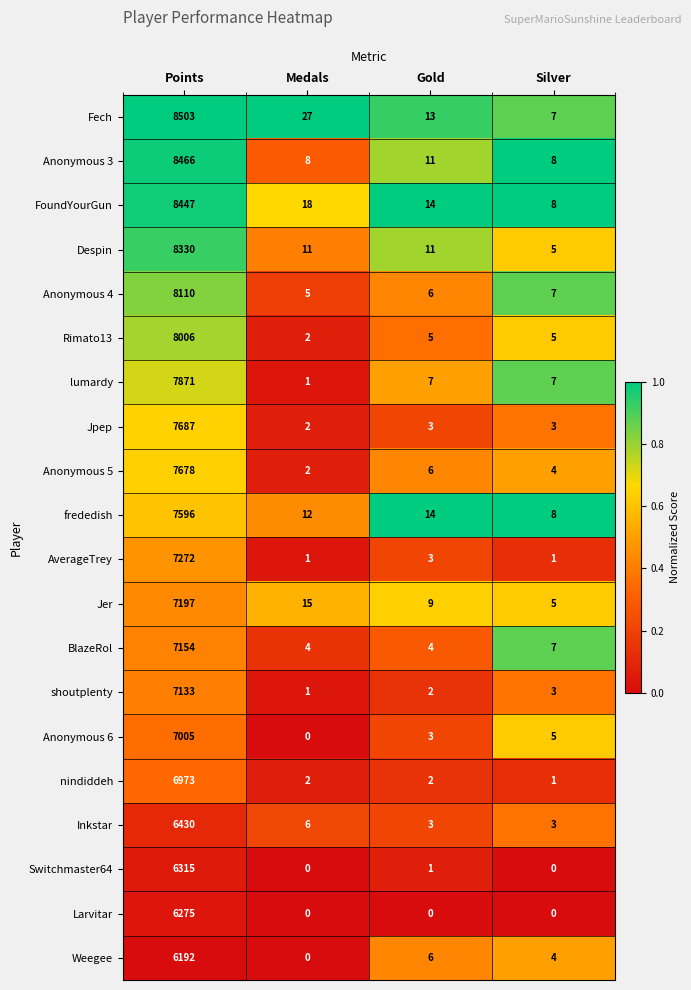

Which series changed the most between Points and Gold?

Fech